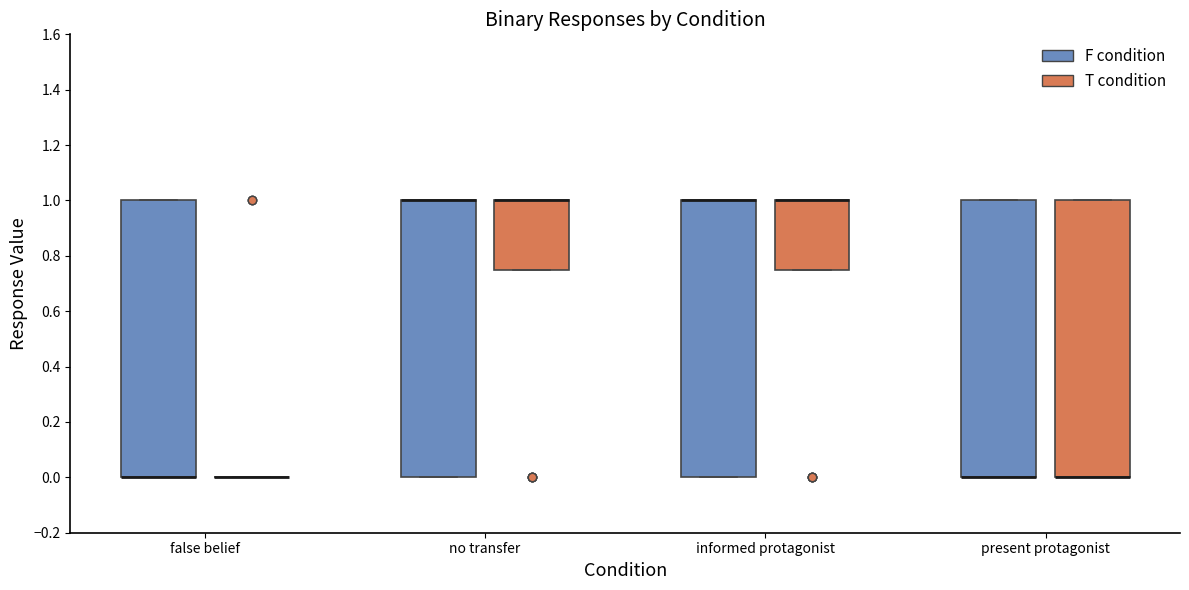

Where is the lower edge of the box for no transfer (F condition) on the y-axis? The values are not printed on the chart, so give them approximately, as read against the axis.

0.00